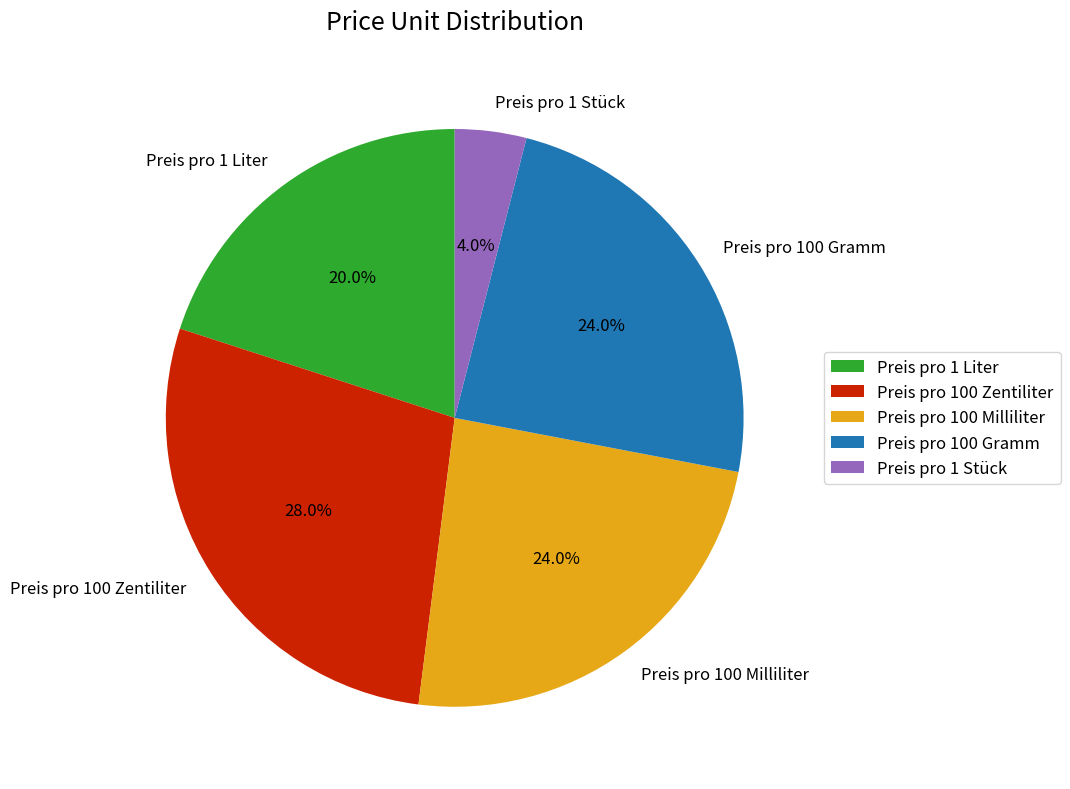

Is there a majority slice in this chart?

No